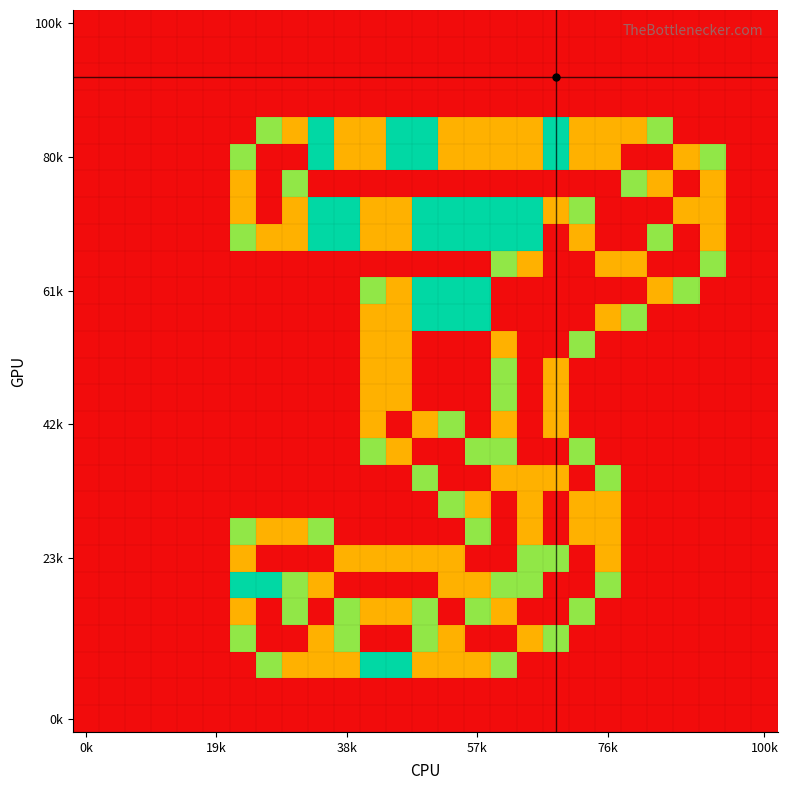

Count the number of data series in this chart.

27